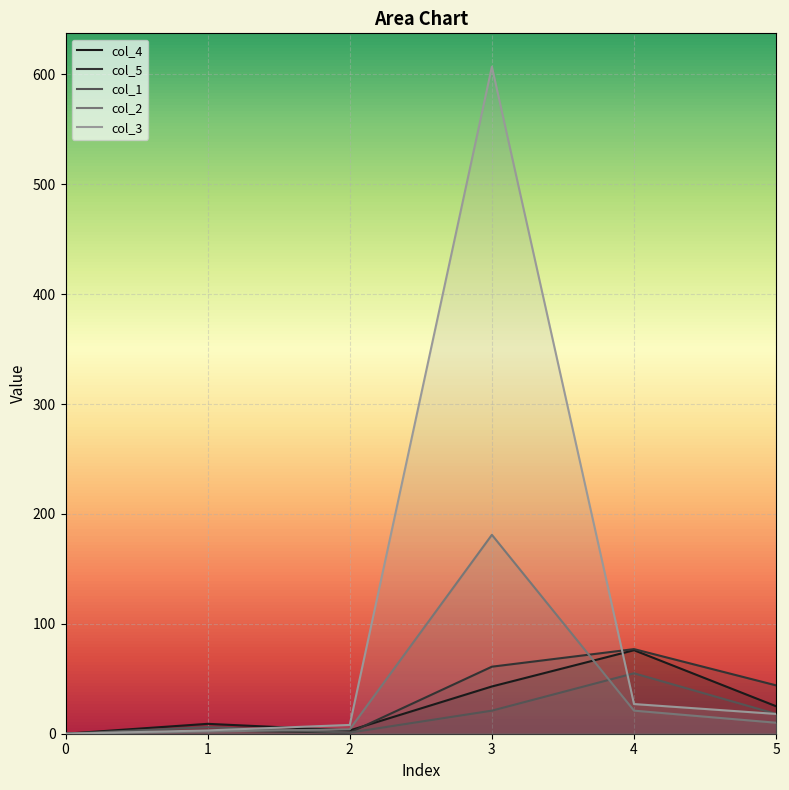

Is it true that col_3 equals 8 at 2?

True